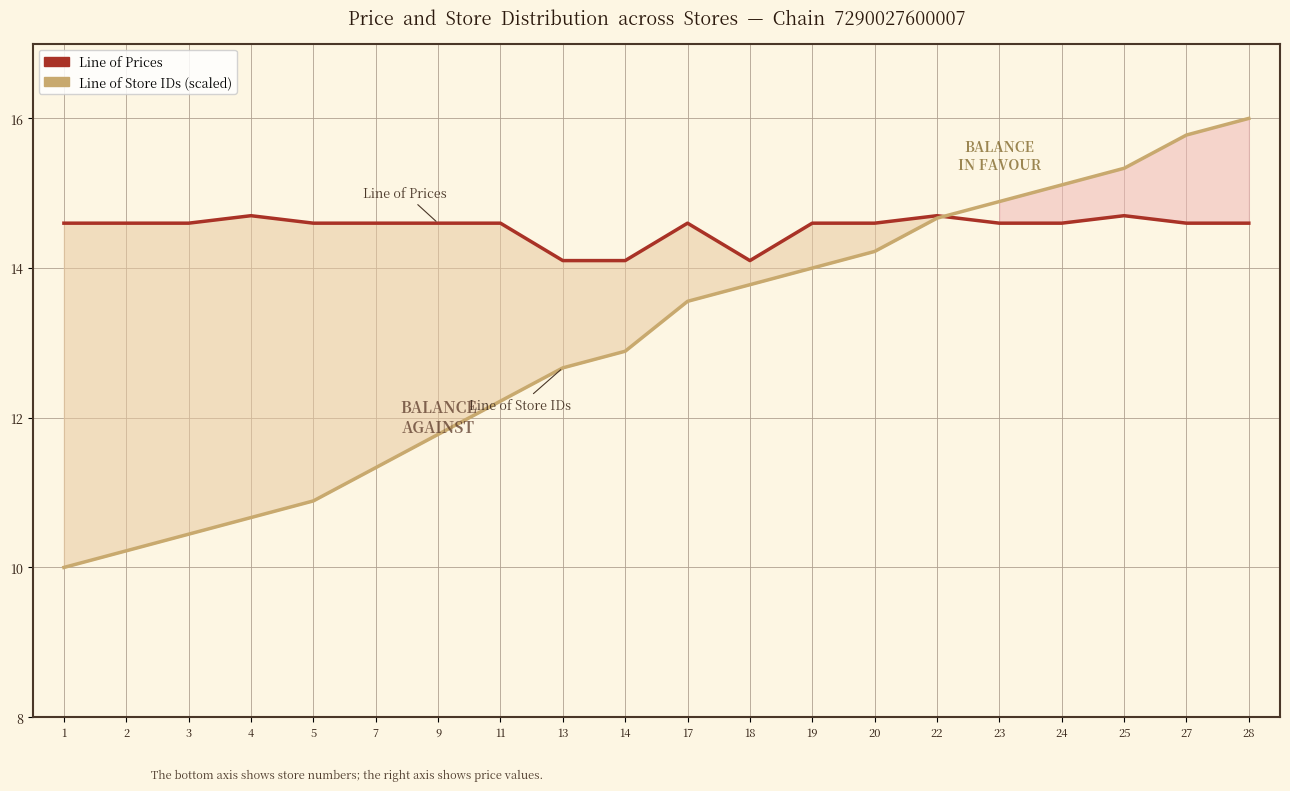

Rank the series at 27 from lowest to highest value.

Line of Prices, Line of Store IDs (scaled)